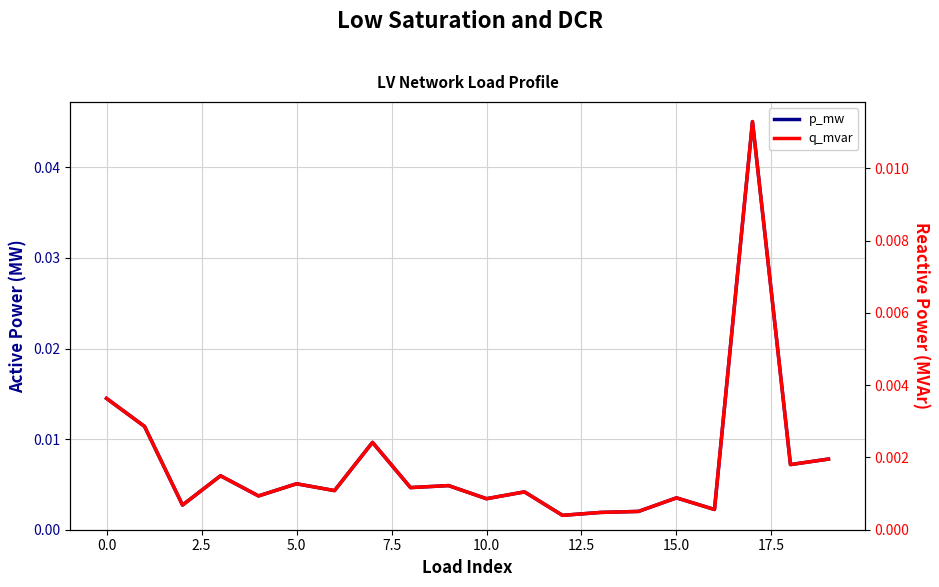

Is it true that p_mw equals 0.0 at 2.5?

True